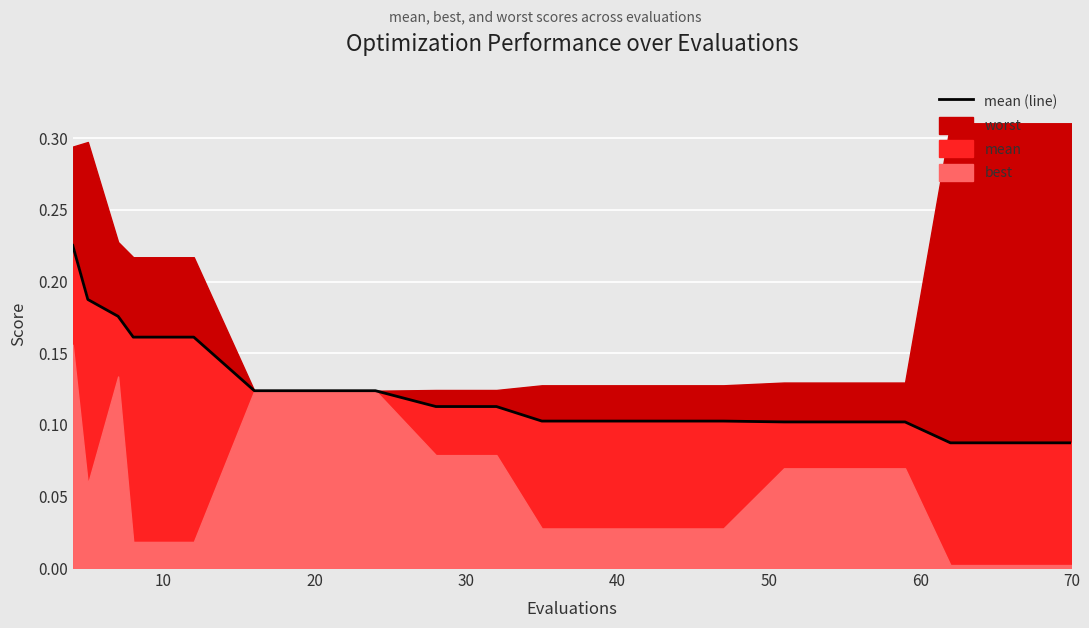

What is the difference between the second highest and minimum values?

0.1